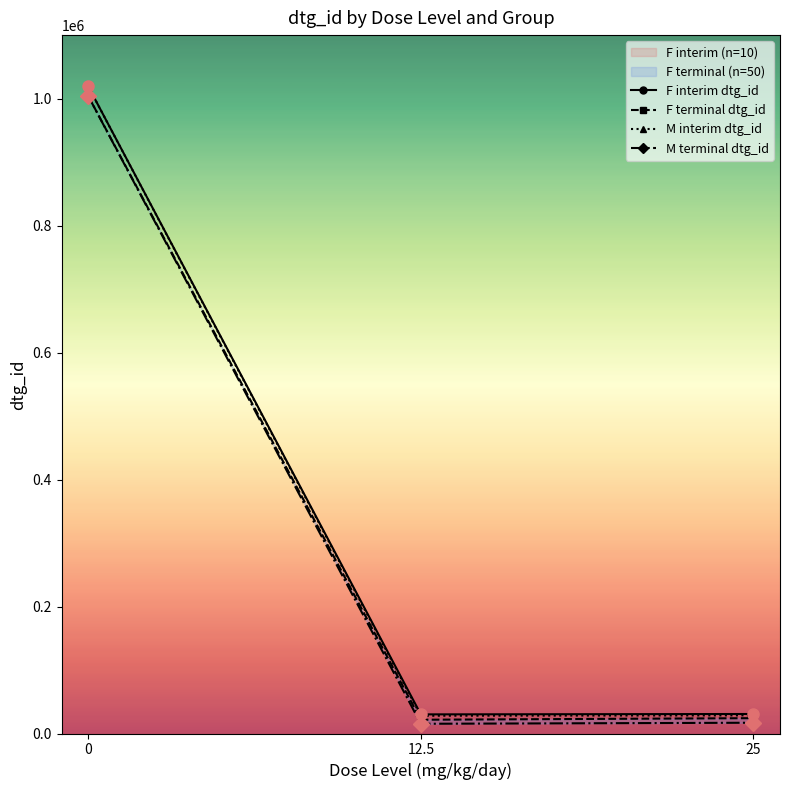

Which series has the widest spread of values?

M interim dtg_id